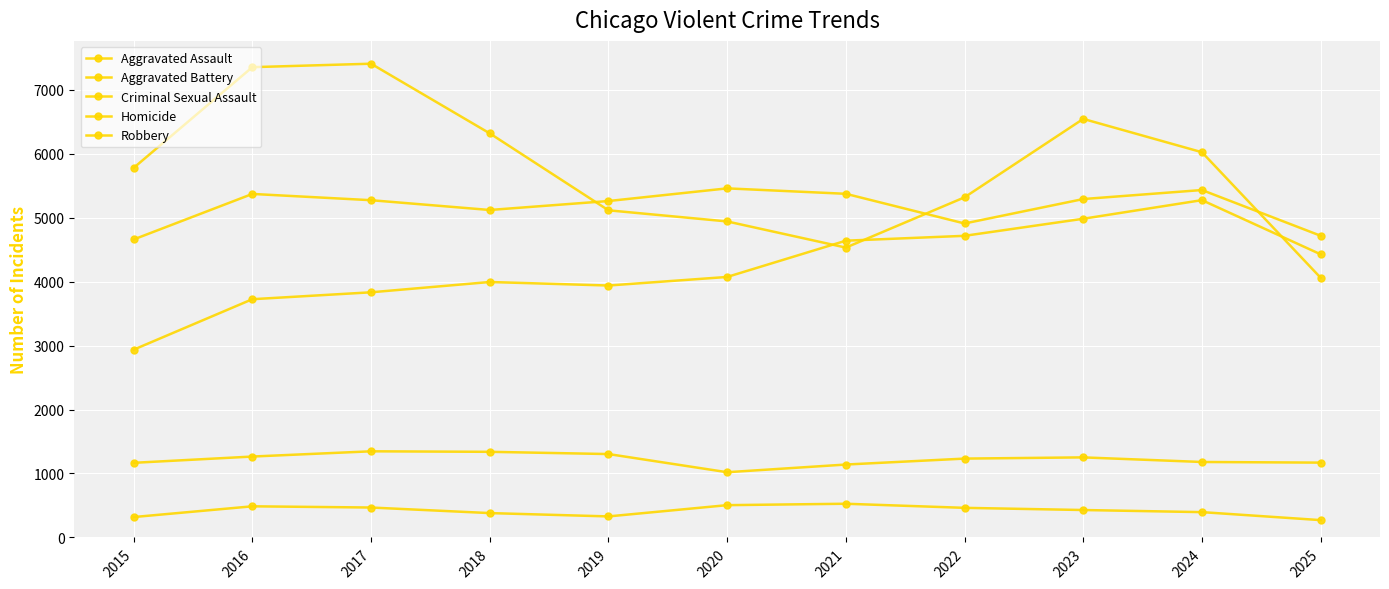

Which series has the largest total across all categories?

Robbery